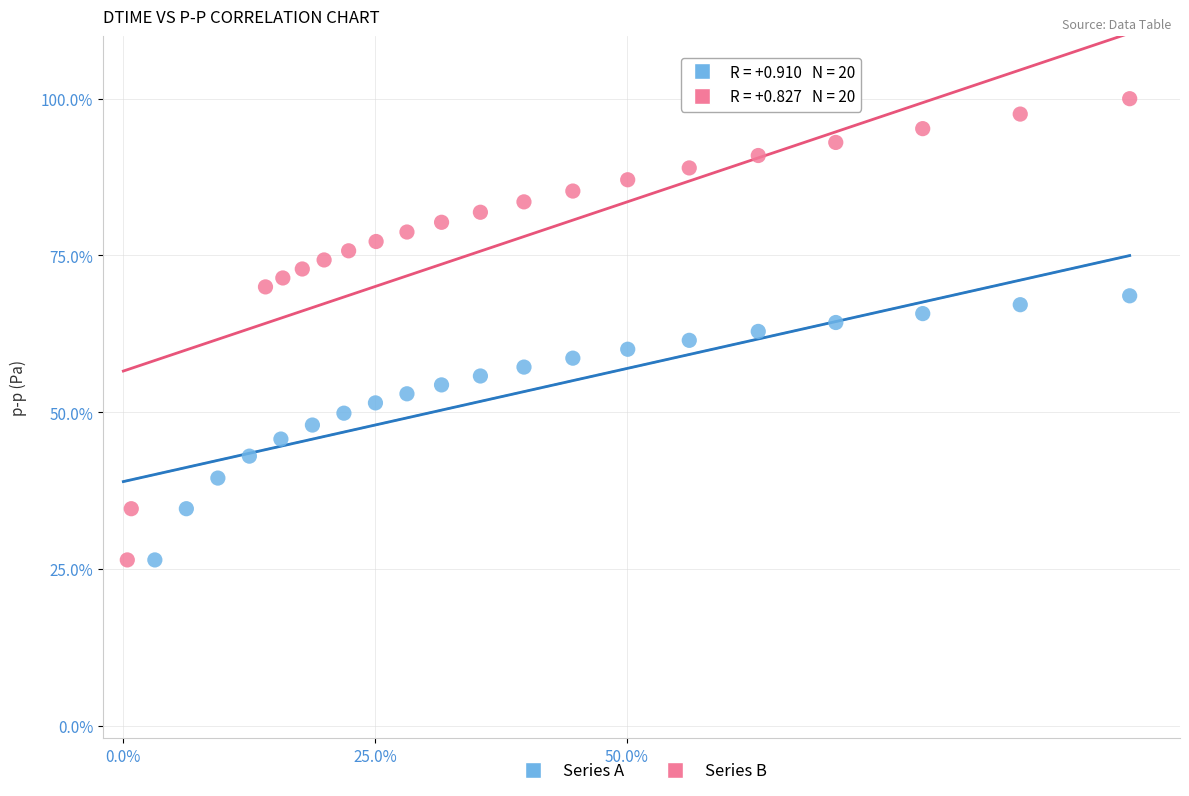

Which series has the widest spread of Y values?

Series B